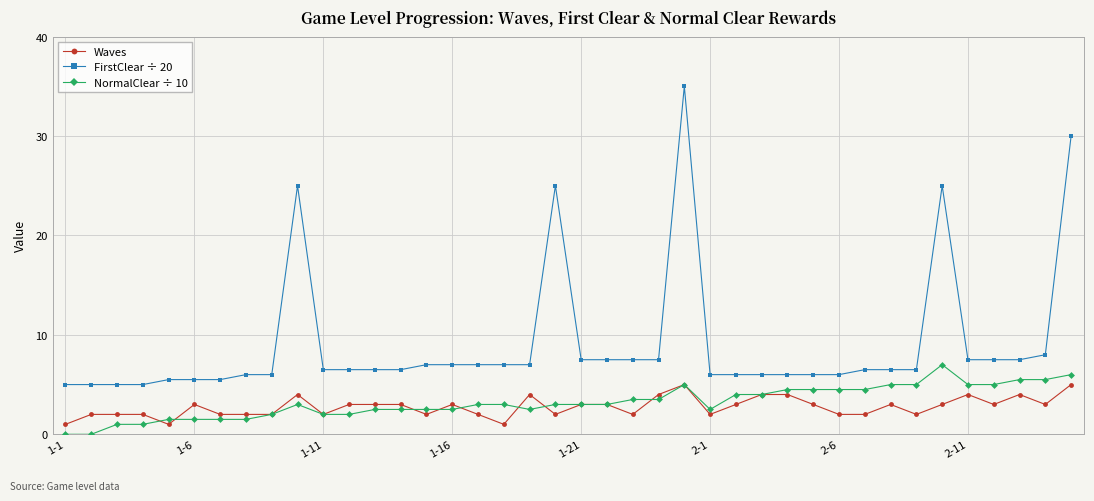

What is the value of the NormalClear ÷ 10 point at the 18th from the left?

3.0